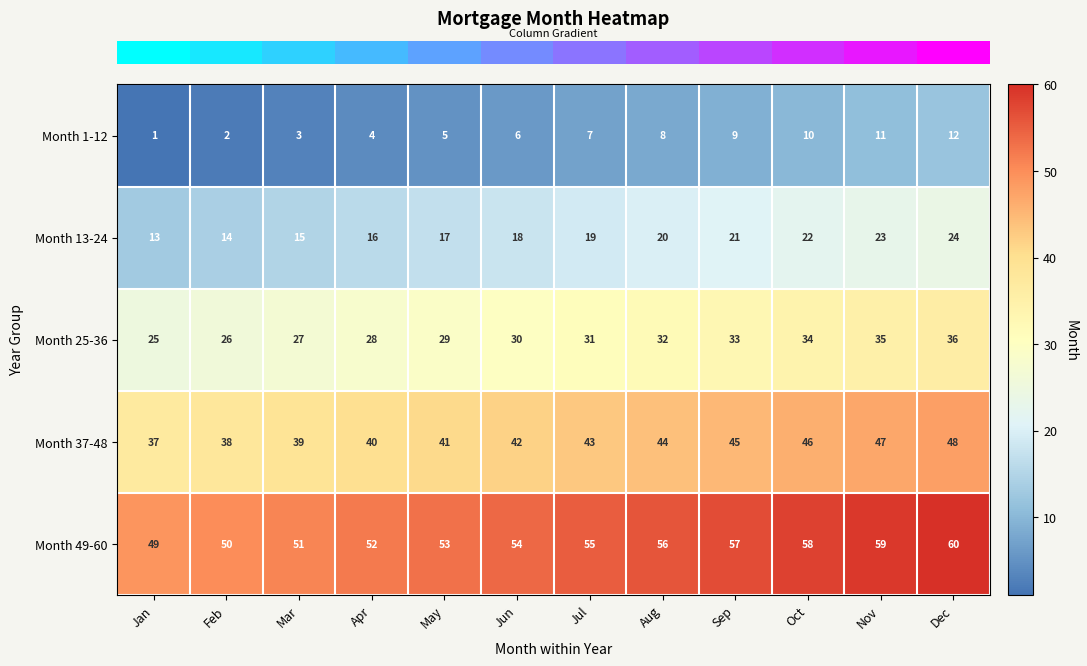

True or false: Month 25-36 has a value of 34 at Oct.

True